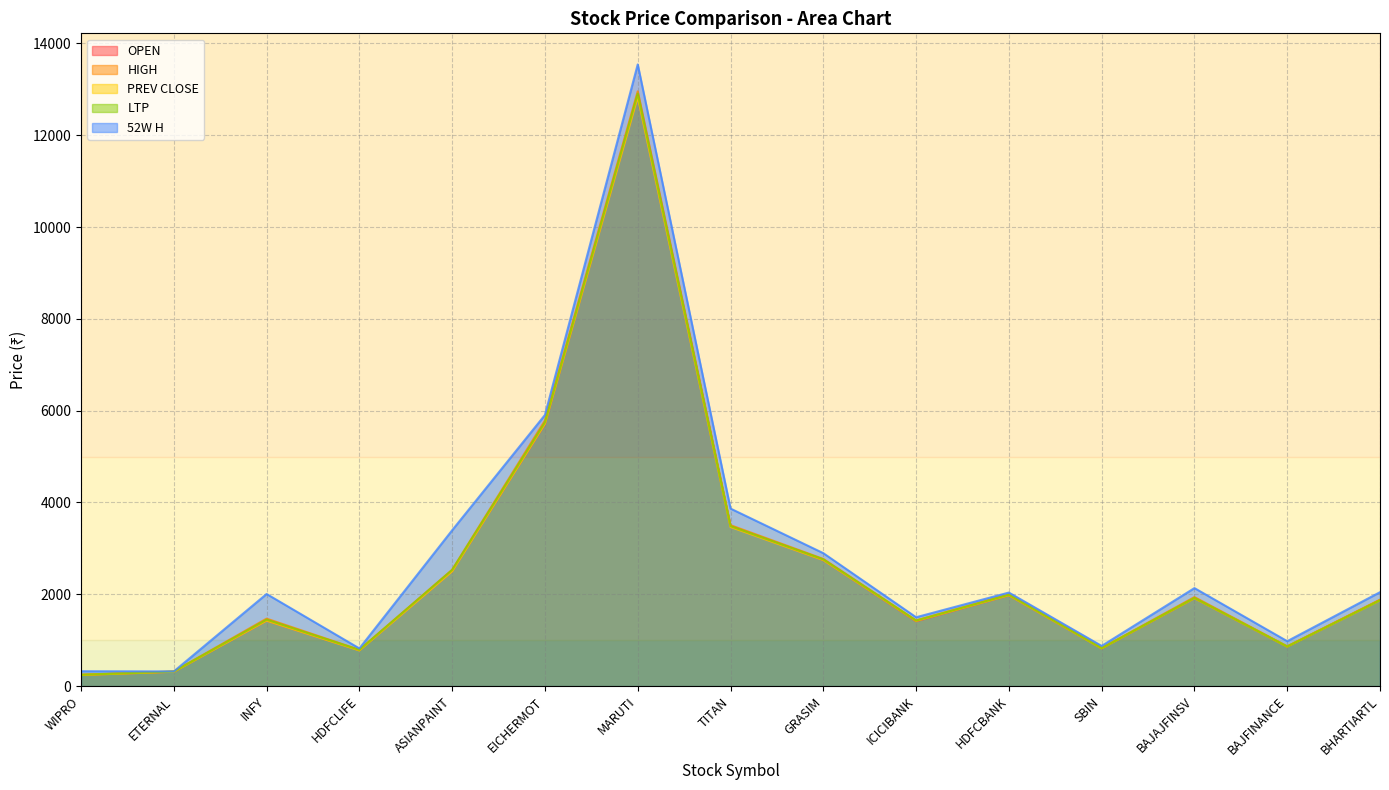

Reading left to right, transcribe all the data shown in this chart.

OPEN: WIPRO=243.1	ETERNAL=313.0	INFY=1426.2	HDFCLIFE=778.8	ASIANPAINT=2505.0	EICHERMOT=5710.0	MARUTI=12864.0	TITAN=3476.5	GRASIM=2745.9	ICICIBANK=1412.0	HDFCBANK=1978.0	SBIN=822.0	BAJAJFINSV=1914.4	BAJFINANCE=860.0	BHARTIARTL=1873.0
HIGH: WIPRO=248.4	ETERNAL=319.8	INFY=1470.0	HDFCLIFE=790.8	ASIANPAINT=2534.9	EICHERMOT=5785.5	MARUTI=12956.0	TITAN=3505.8	GRASIM=2770.0	ICICIBANK=1431.1	HDFCBANK=1996.0	SBIN=828.0	BAJAJFINSV=1939.1	BAJFINANCE=866.9	BHARTIARTL=1883.0
PREV CLOSE: WIPRO=241.7	ETERNAL=312.4	INFY=1426.6	HDFCLIFE=776.6	ASIANPAINT=2500.2	EICHERMOT=5714.5	MARUTI=12834.0	TITAN=3466.8	GRASIM=2745.9	ICICIBANK=1420.8	HDFCBANK=1980.3	SBIN=821.9	BAJAJFINSV=1914.4	BAJFINANCE=860.0	BHARTIARTL=1867.4
LTP: WIPRO=246.5	ETERNAL=317.7	INFY=1448.0	HDFCLIFE=788.0	ASIANPAINT=2530.0	EICHERMOT=5746.5	MARUTI=12905.0	TITAN=3485.0	GRASIM=2760.1	ICICIBANK=1427.6	HDFCBANK=1989.5	SBIN=825.5	BAJAJFINSV=1920.6	BAJFINANCE=862.0	BHARTIARTL=1871.0
52W H: WIPRO=324.6	ETERNAL=319.8	INFY=2006.5	HDFCLIFE=820.8	ASIANPAINT=3394.9	EICHERMOT=5906.5	MARUTI=13541.6	TITAN=3867.0	GRASIM=2896.0	ICICIBANK=1500.0	HDFCBANK=2037.7	SBIN=875.5	BAJAJFINSV=2135.0	BAJFINANCE=978.8	BHARTIARTL=2045.8